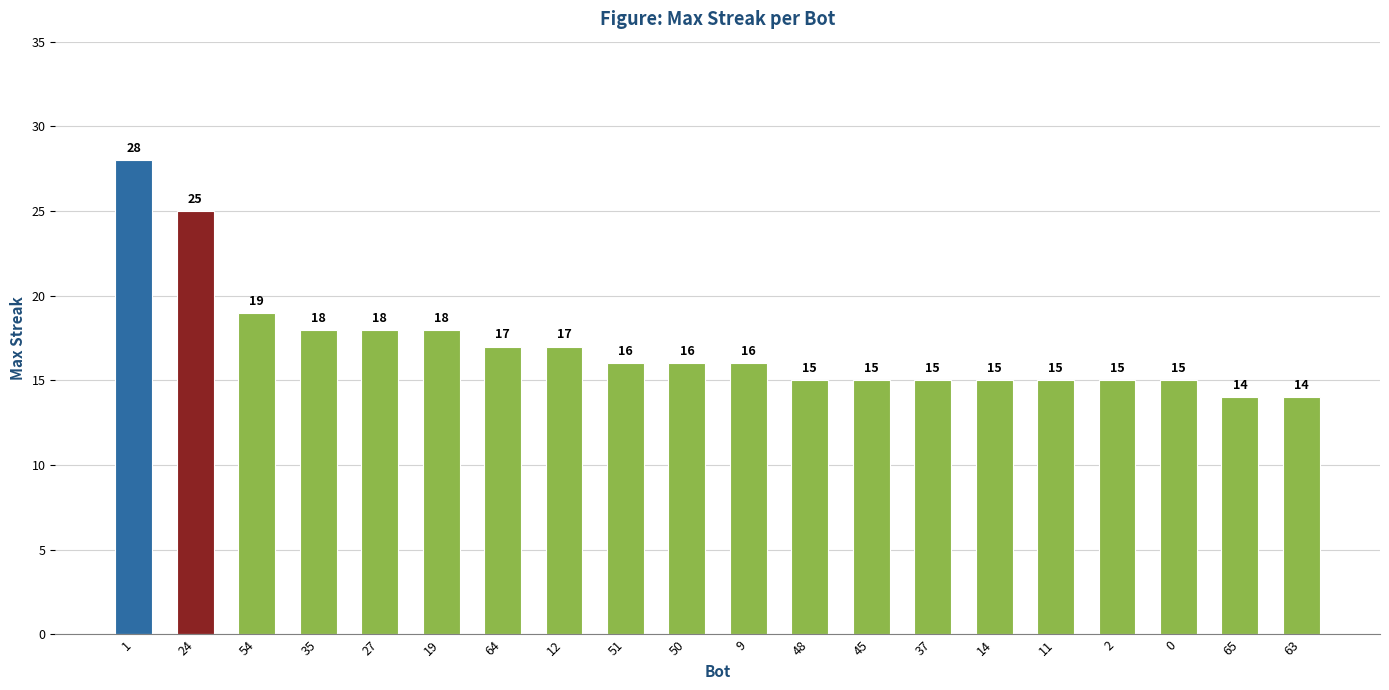

What is the difference between the values at 37 and 12?

2